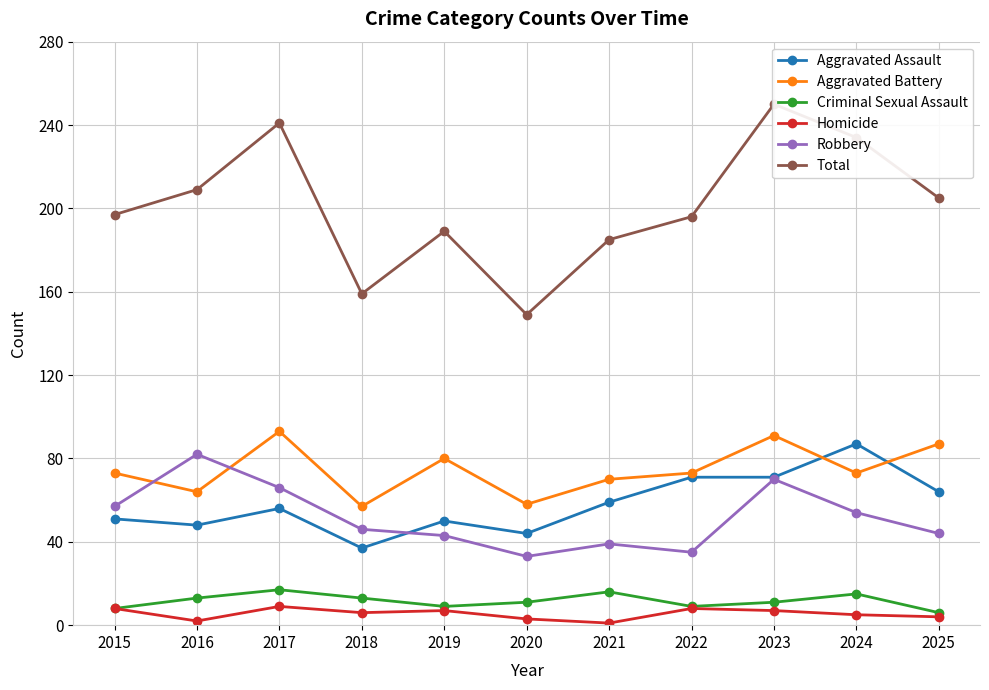

What is the smallest value displayed?

1